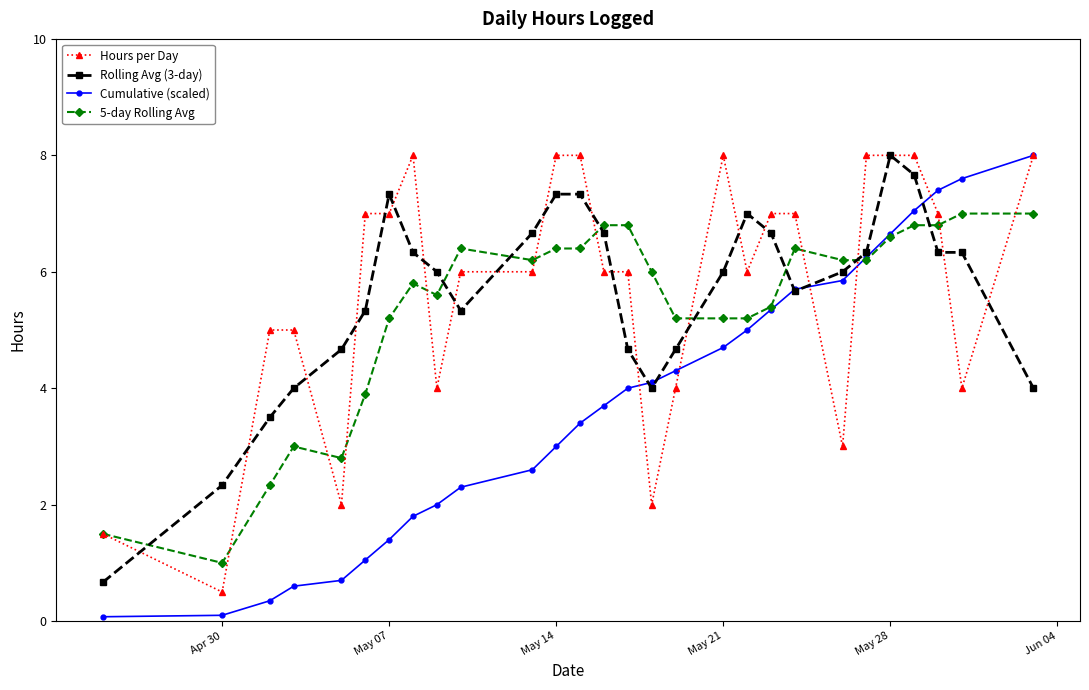

What is the value of the Cumulative (scaled) point at the 28th from the left?

8.0